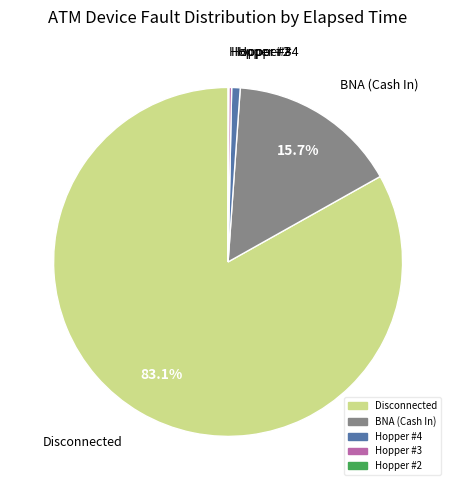

Does any single category account for the majority?

Yes